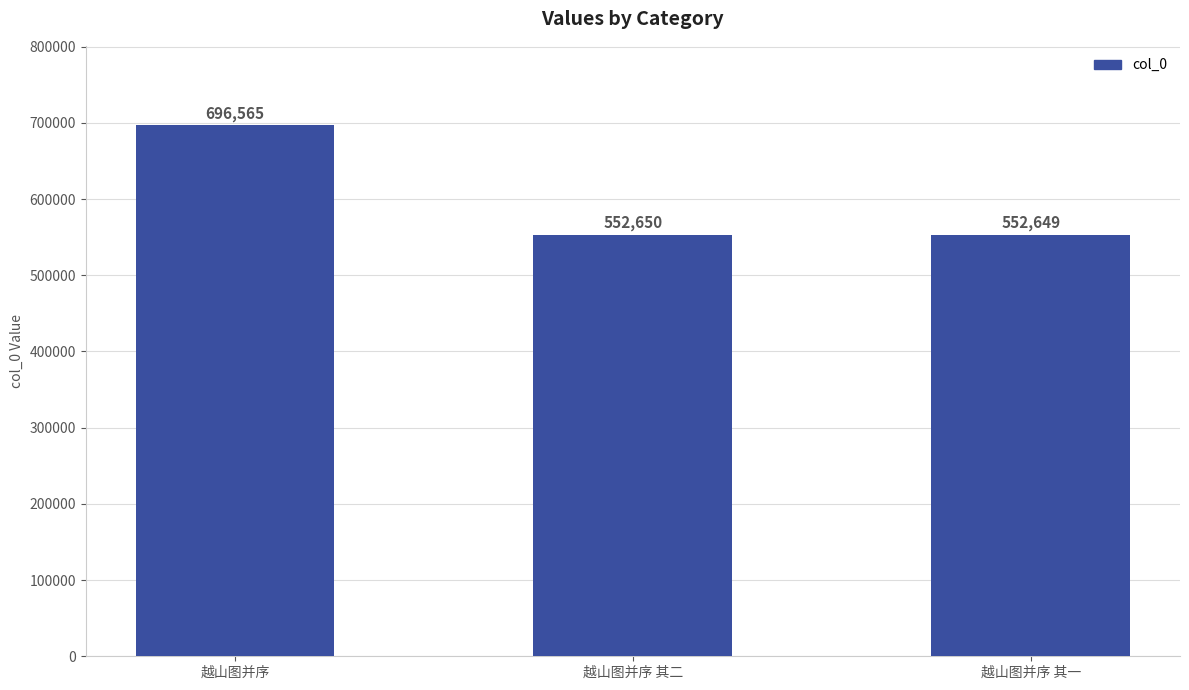

Reading right to left, list all the values displayed in this chart.

越山图并序 其一=552649	越山图并序 其二=552650	越山图并序=696565